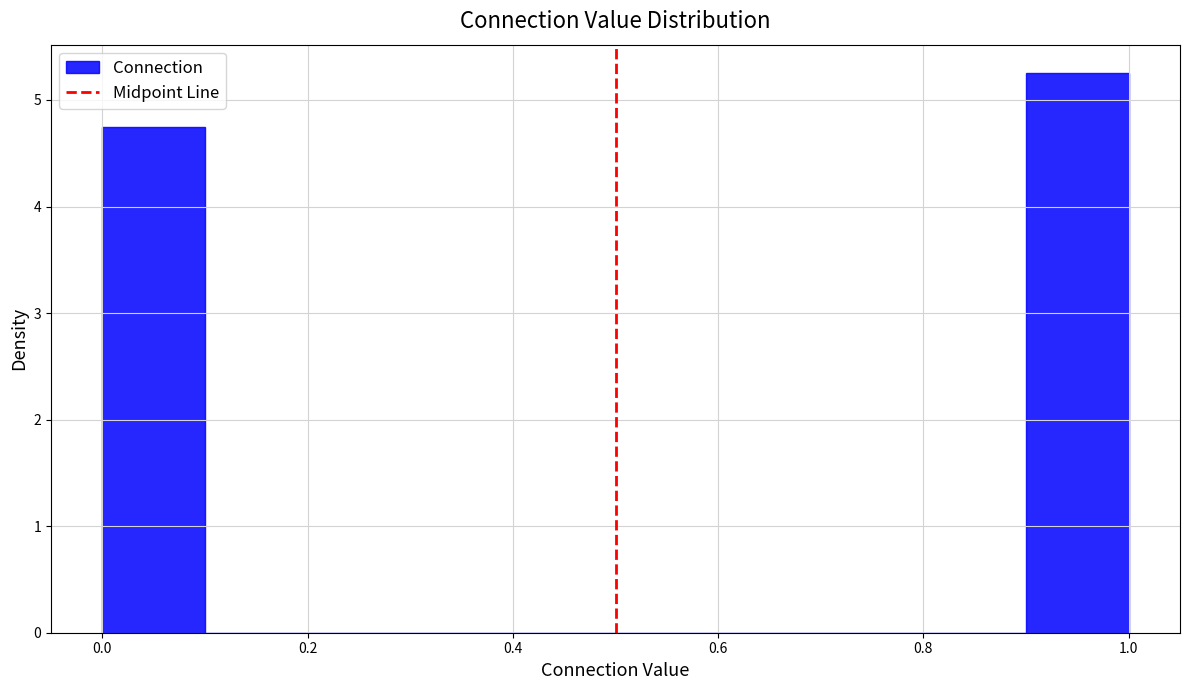

Which range on the x-axis has the tallest bar?

0.9 to 1.0